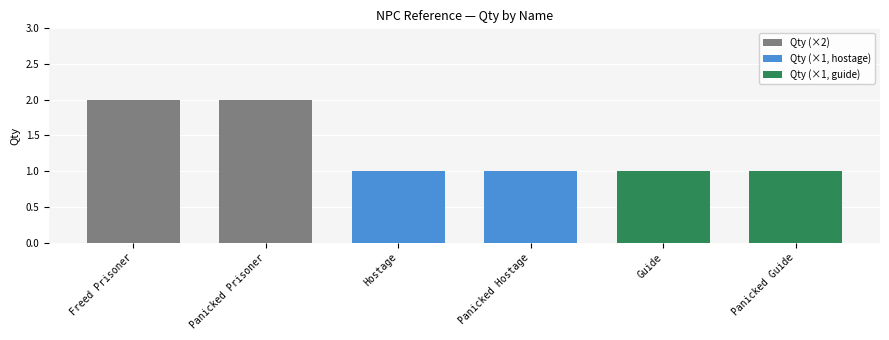

Reading left to right, extract all data points from this chart.

2	2	1	1	1	1